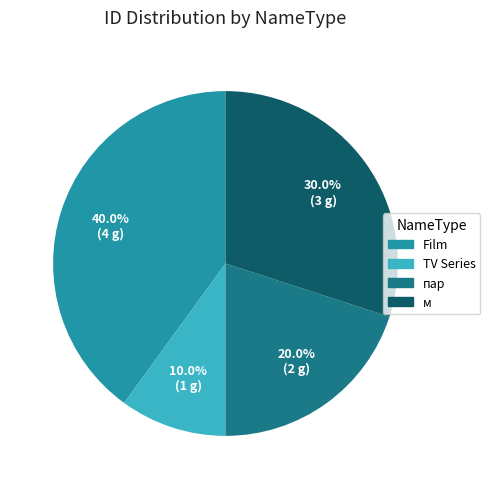

To the nearest percent, what is the average slice percentage?

25%